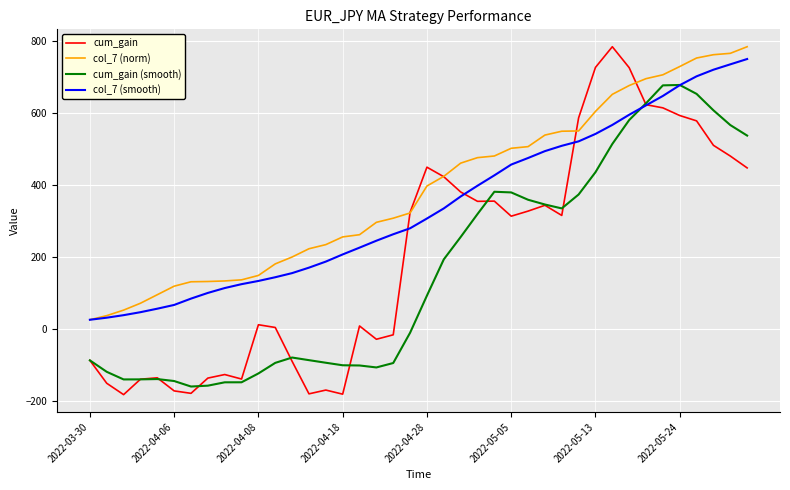

Which series has the largest range (max minus min)?

cum_gain